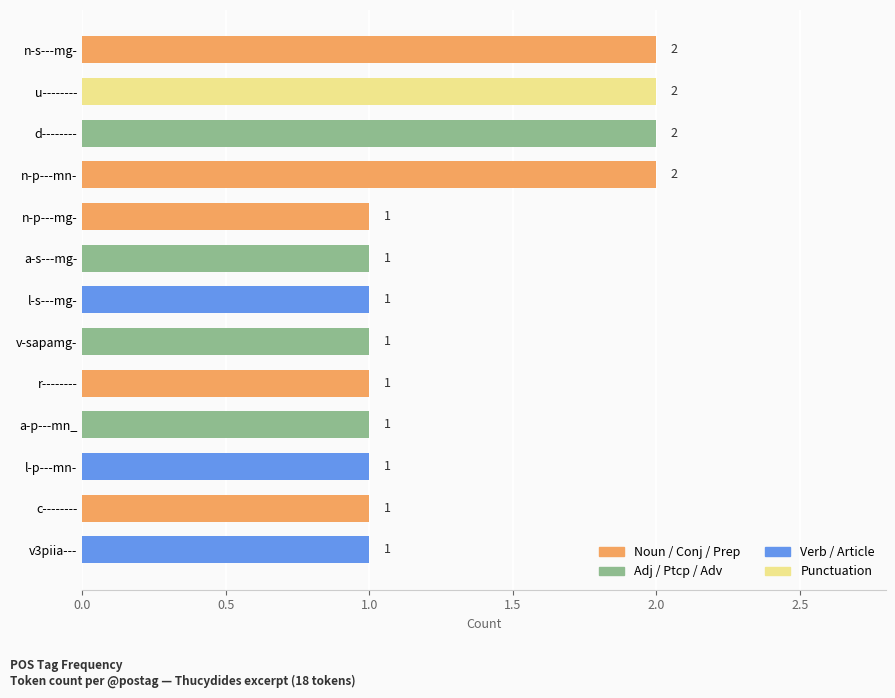

How many values are between 1 and 2?

13